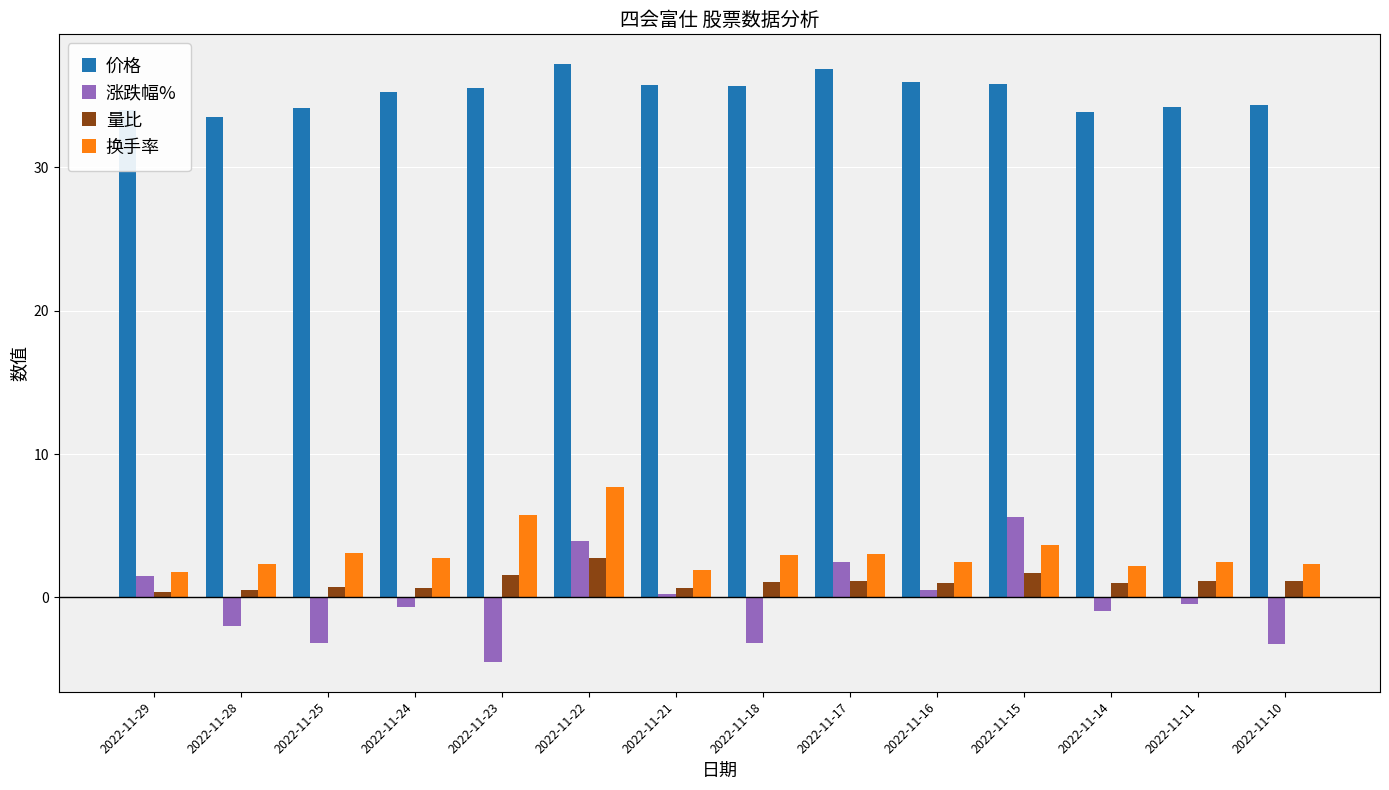

What is the difference between the highest and lowest values at 2022-11-18?

38.9